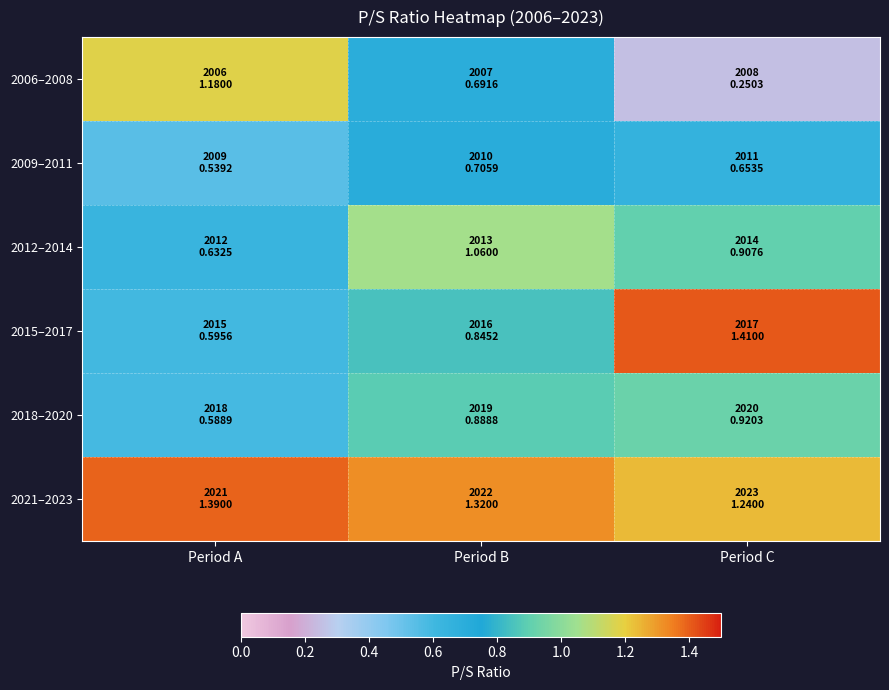

At which category is the sum across all series the highest?

Period B